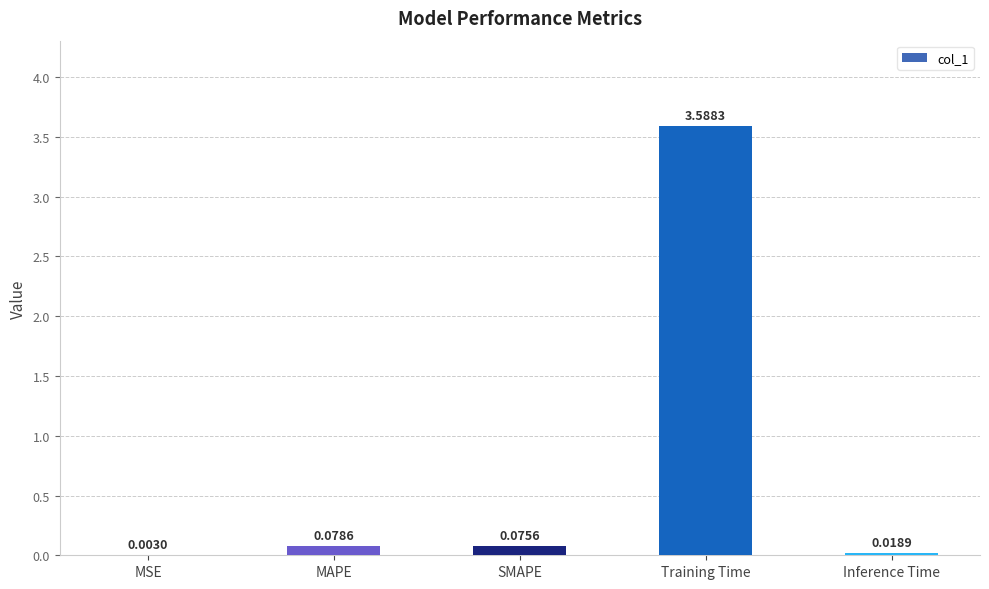

The value at Training Time is 3.6. True or false?

True